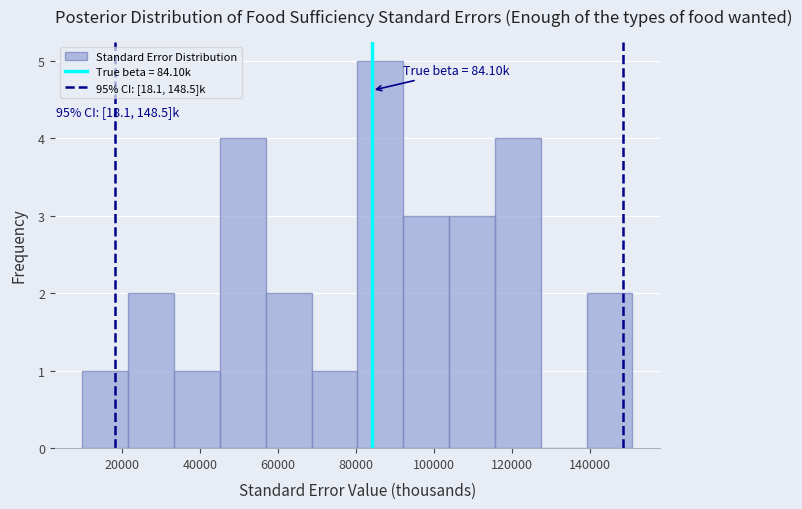

Which range on the x-axis has the tallest bar?

80000 to 92000